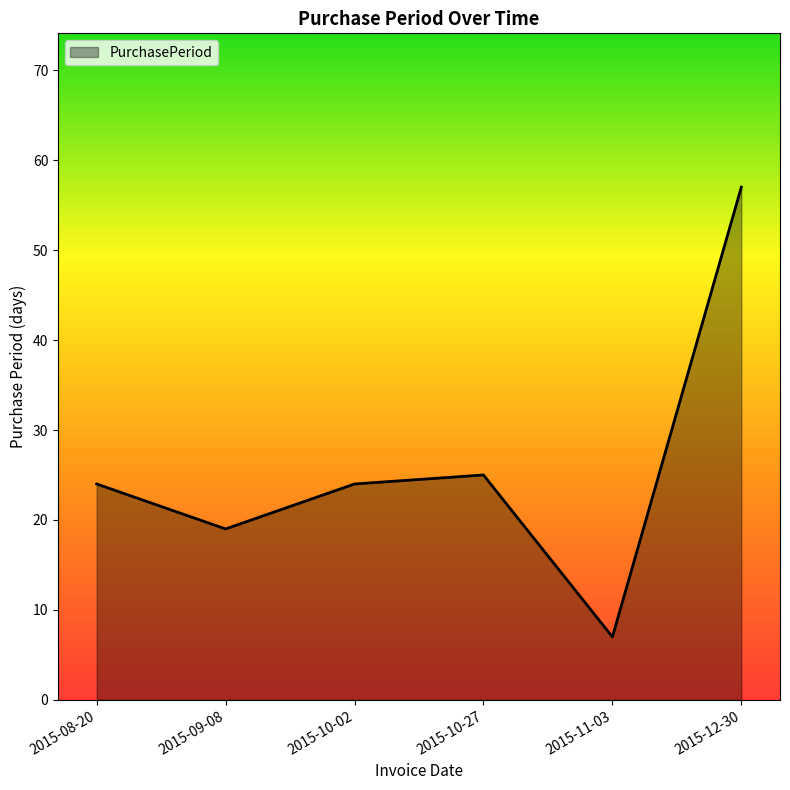

What is the sum of all values?

156